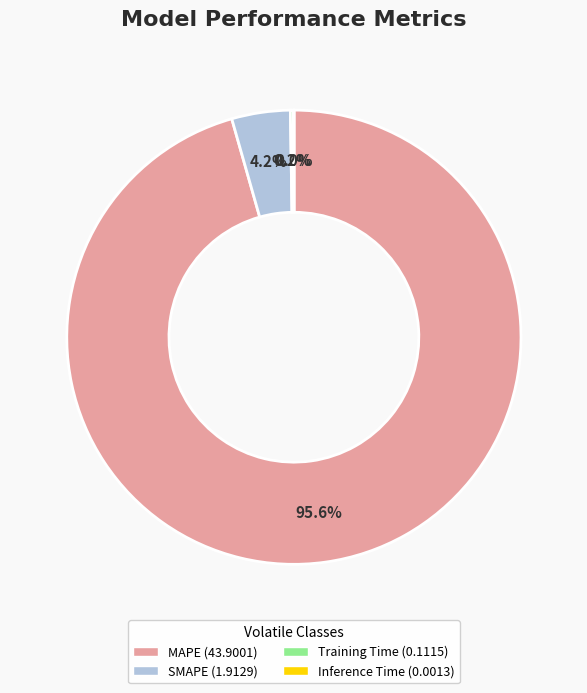

To the nearest percent, what is the average slice percentage?

25%